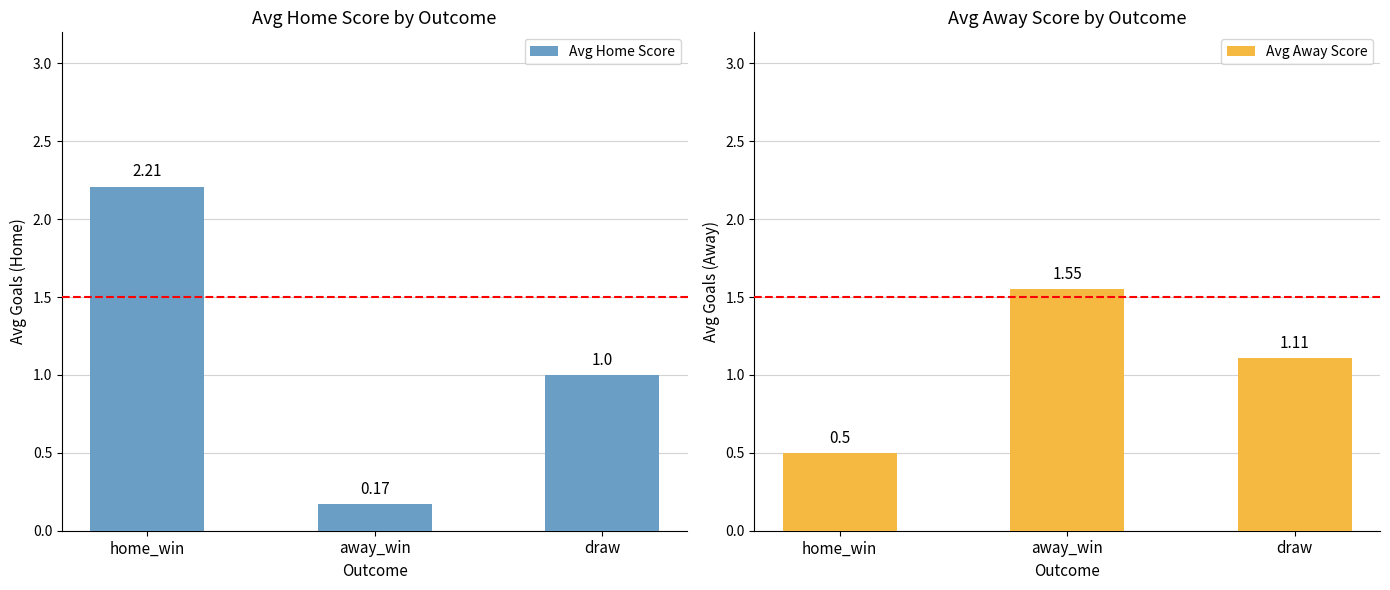

The Avg Home Score series shows 1.0 at draw. True or false?

True